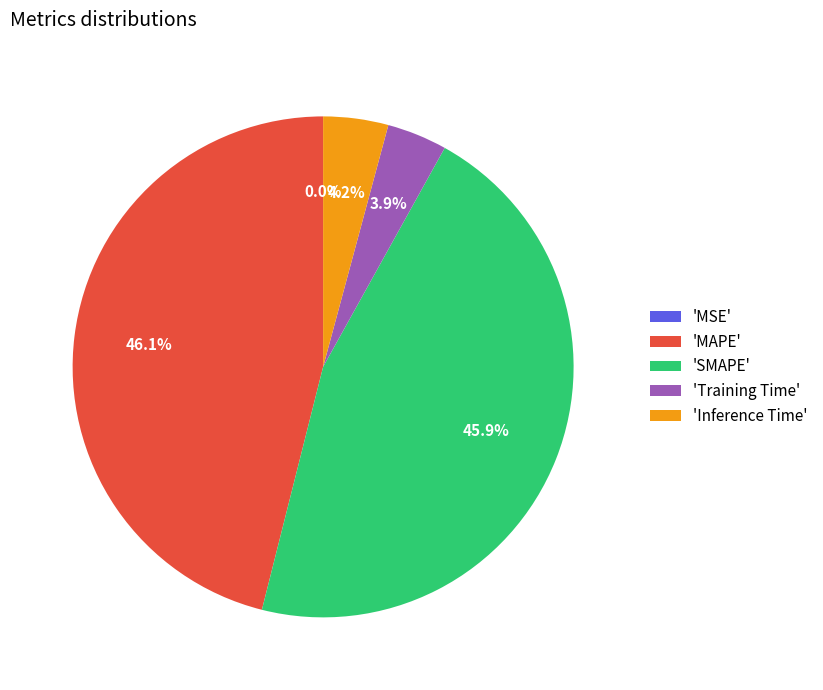

Is there any slice that represents more than half of the pie?

No